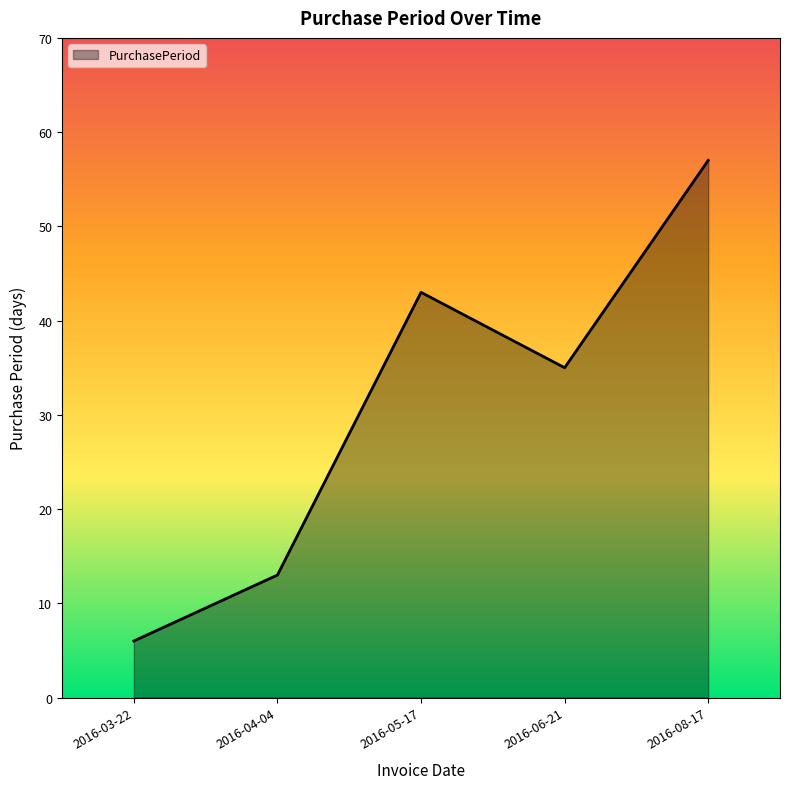

What is the sum of all values?

154